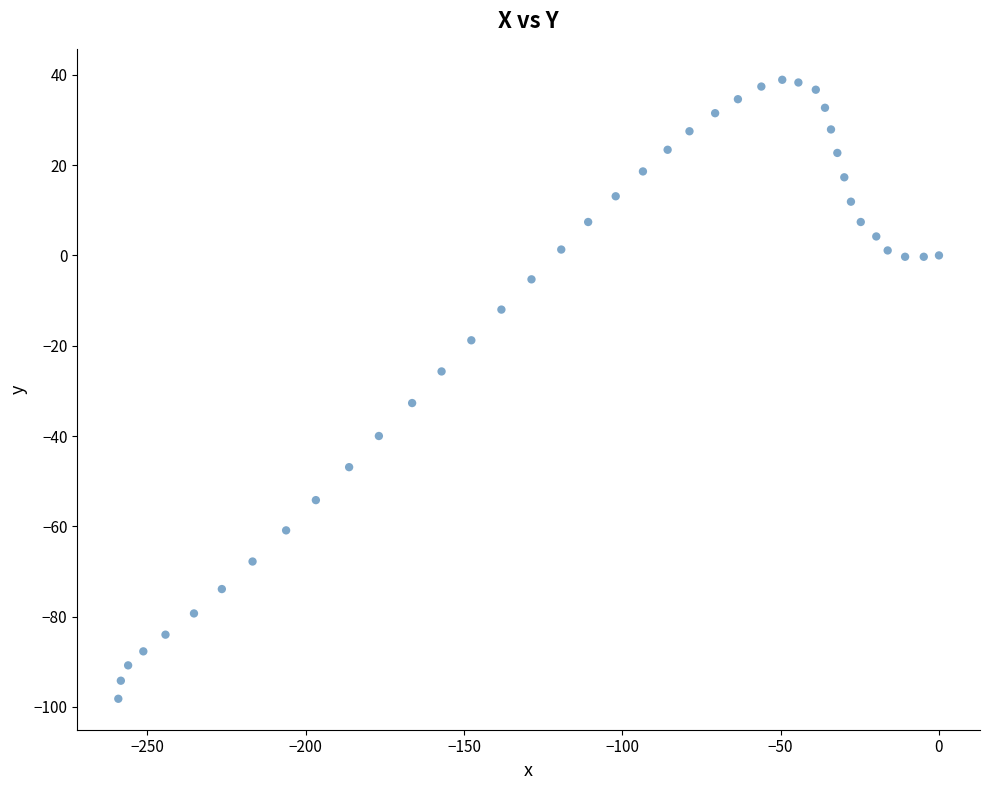

What is the range of X values (max minus min)?

259.2